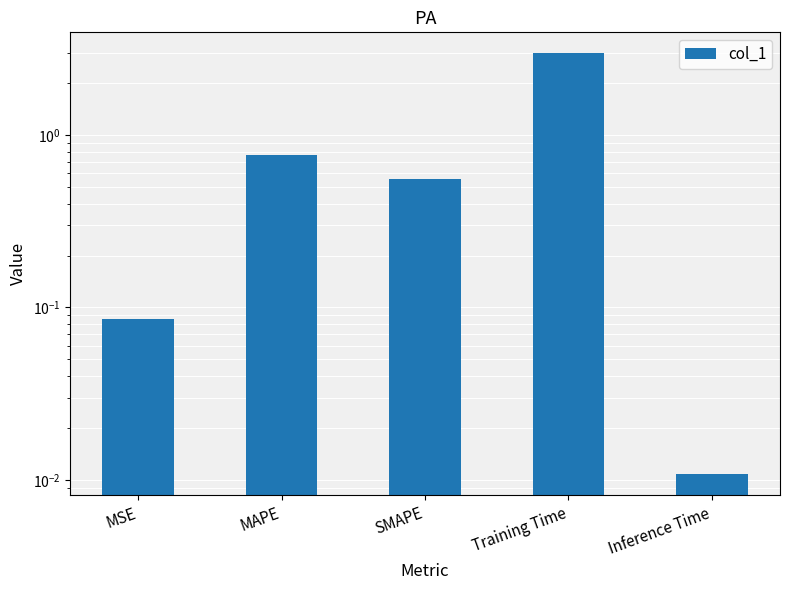

What is the approximate value at Training Time?

3.0